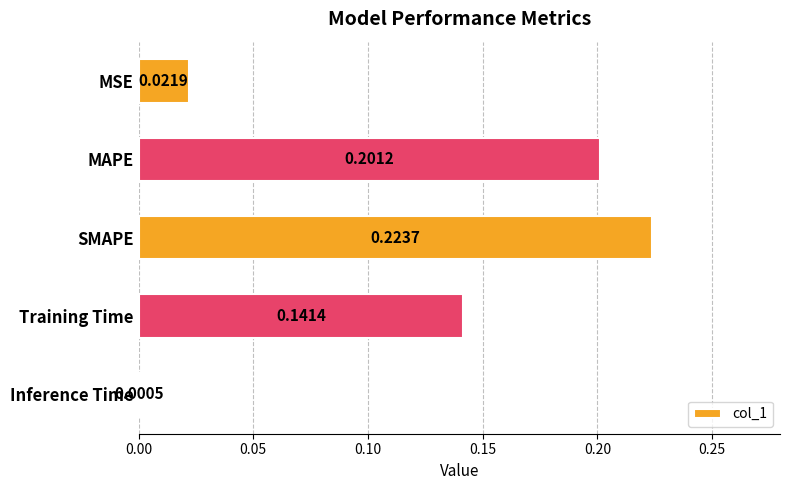

Between Inference Time and MSE, which is larger?

MSE